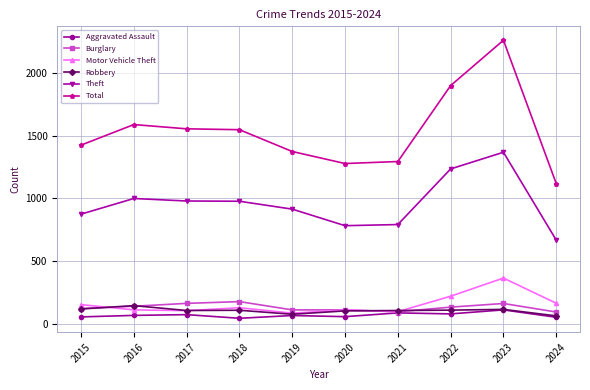

Which series has the widest spread of values?

Total